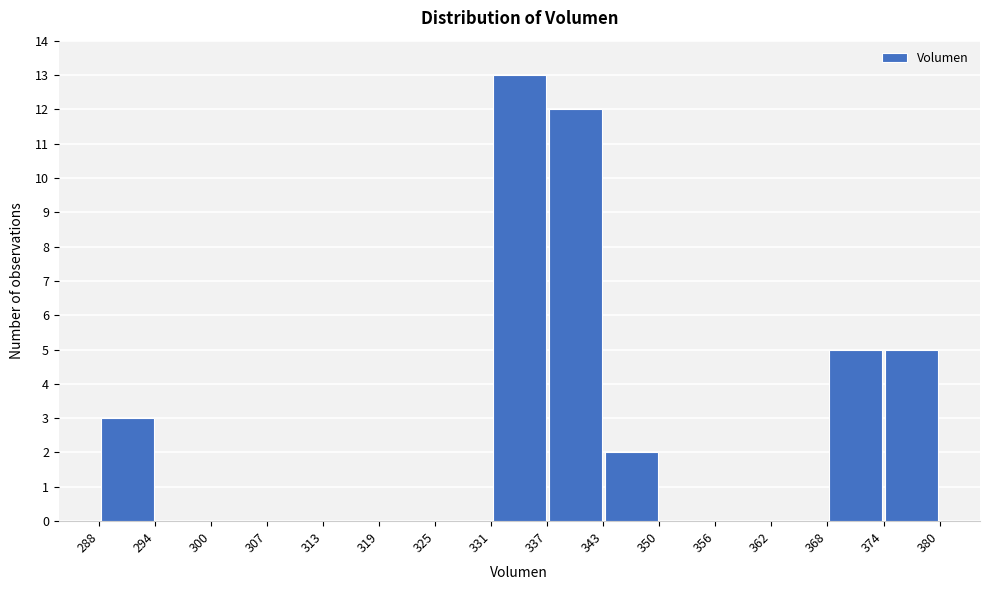

How tall is the bar that spans 288 to 294 on the x-axis? The values are not printed on the chart, so give them approximately, as read against the axis.

3